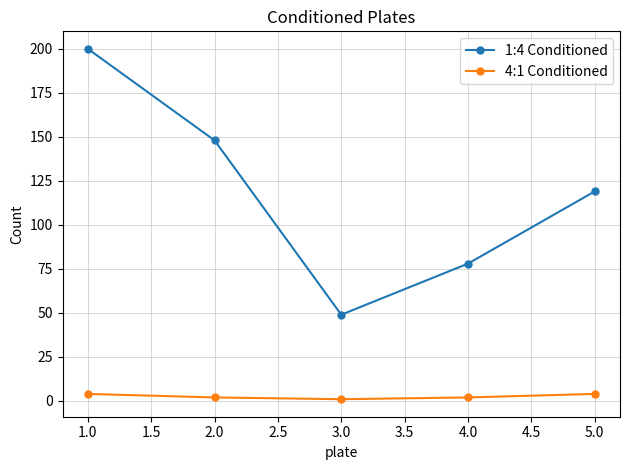

True or false: 4:1 Conditioned has more than 2 interior local peaks.

False